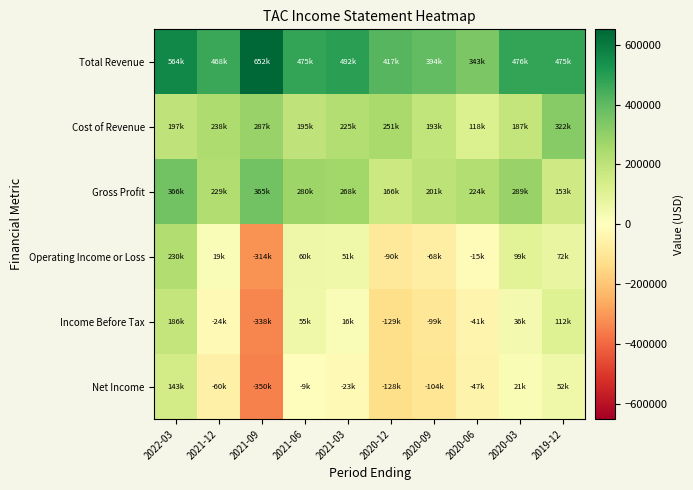

What is the maximum value shown in the chart?

651600